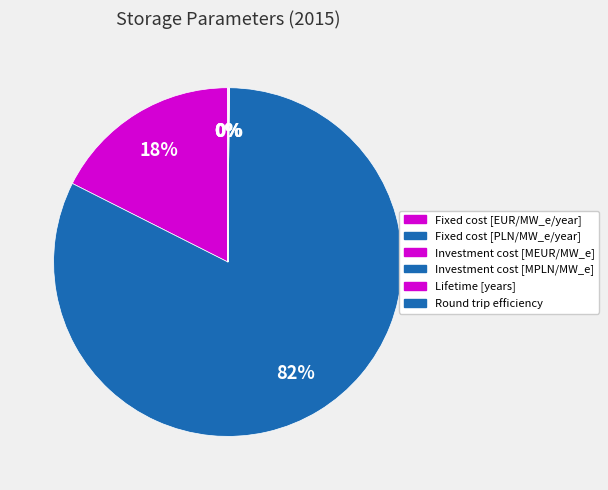

Combined, do Fixed cost [PLN/MW_e/year] and Round trip efficiency account for over 50%?

Yes